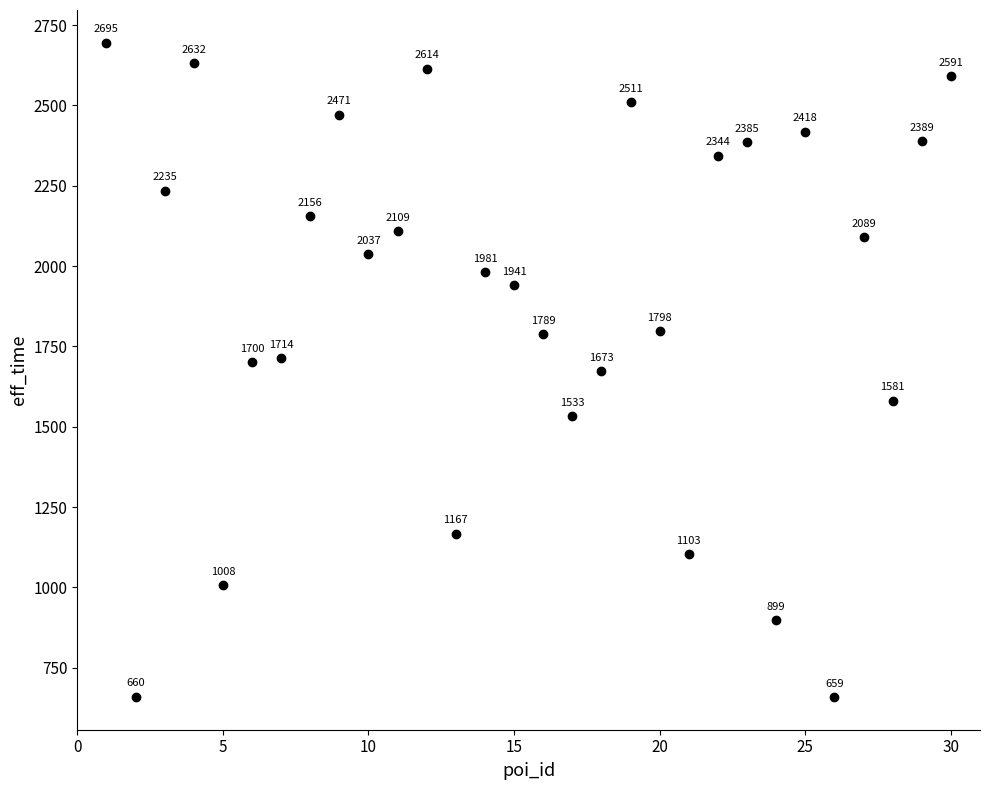

What Y value in the scatter plot is closest to 1677?

1673